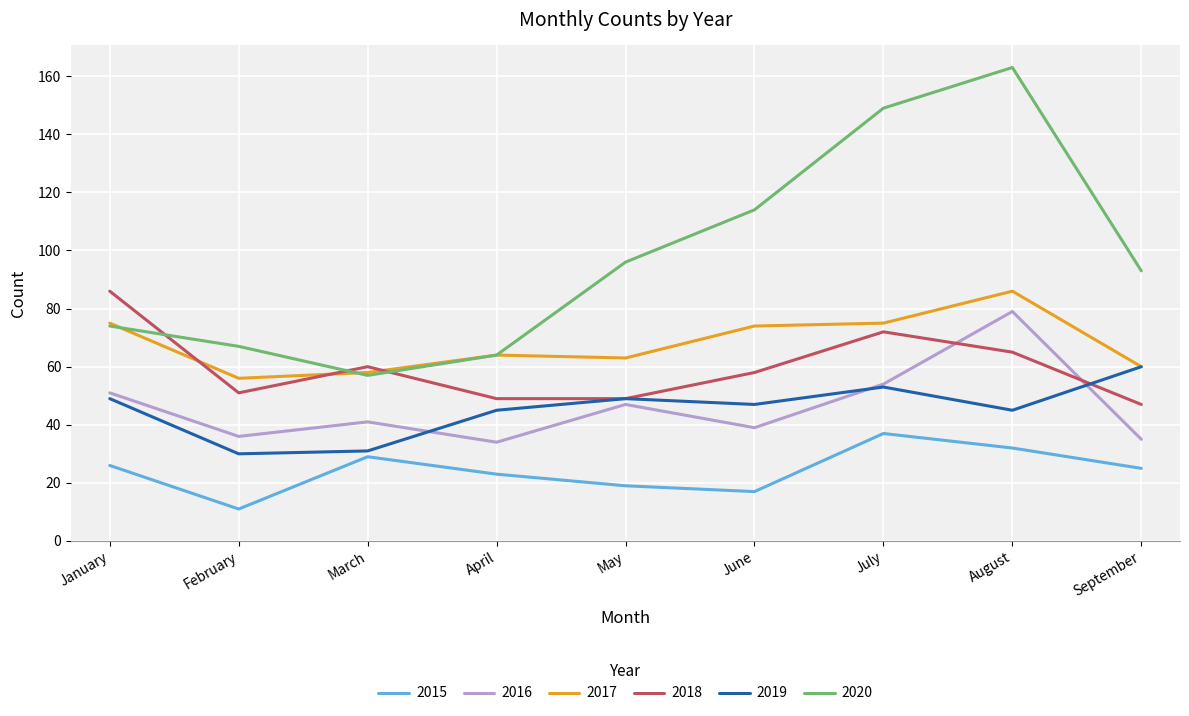

Which series has the largest range (max minus min)?

2020